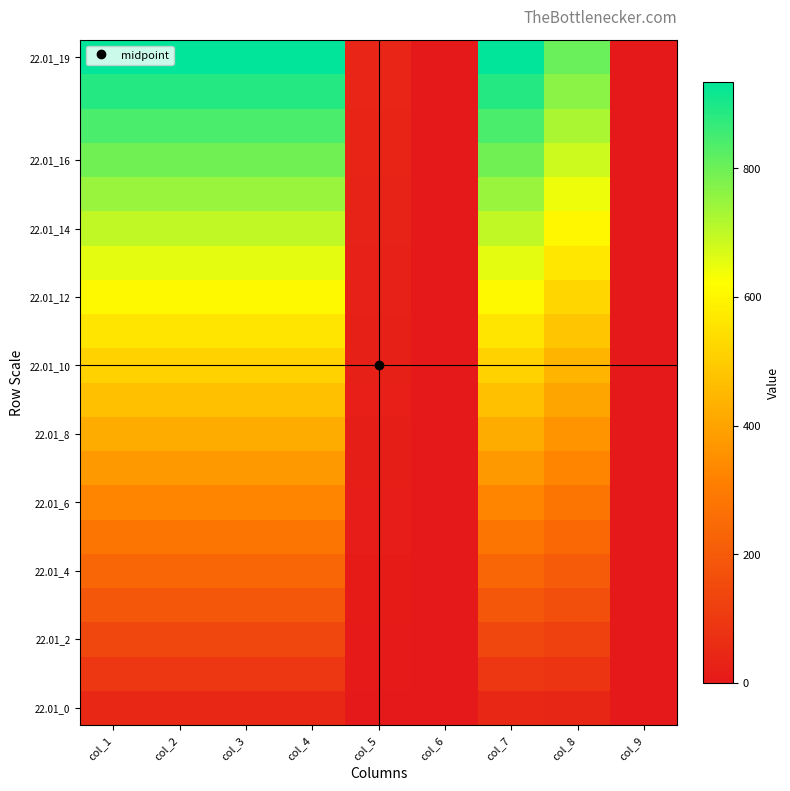

Between col_9 and col_4, which is larger?

col_4